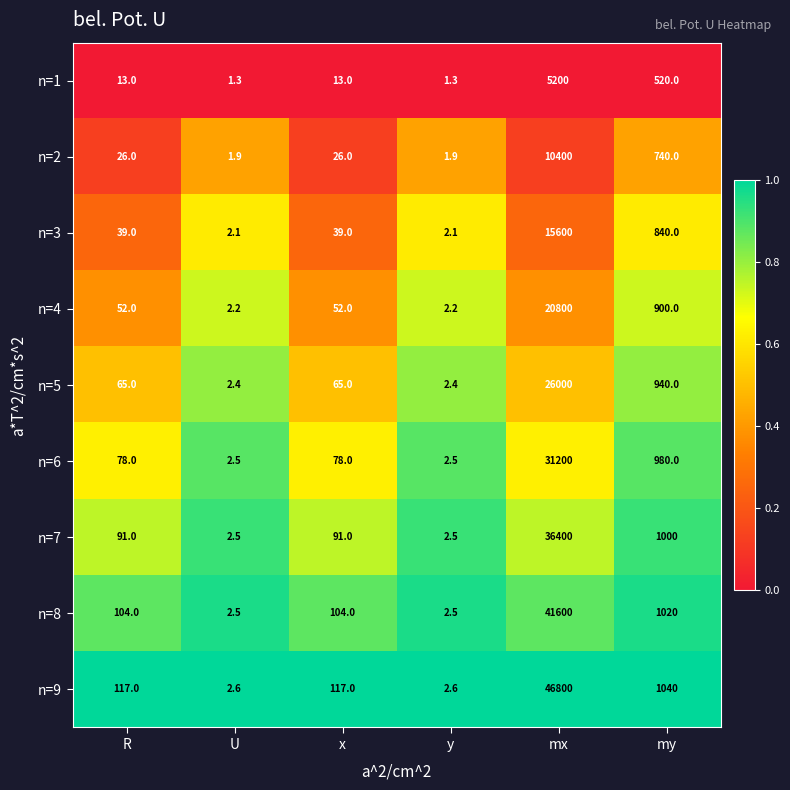

What is the total value across all series at R?

585.0